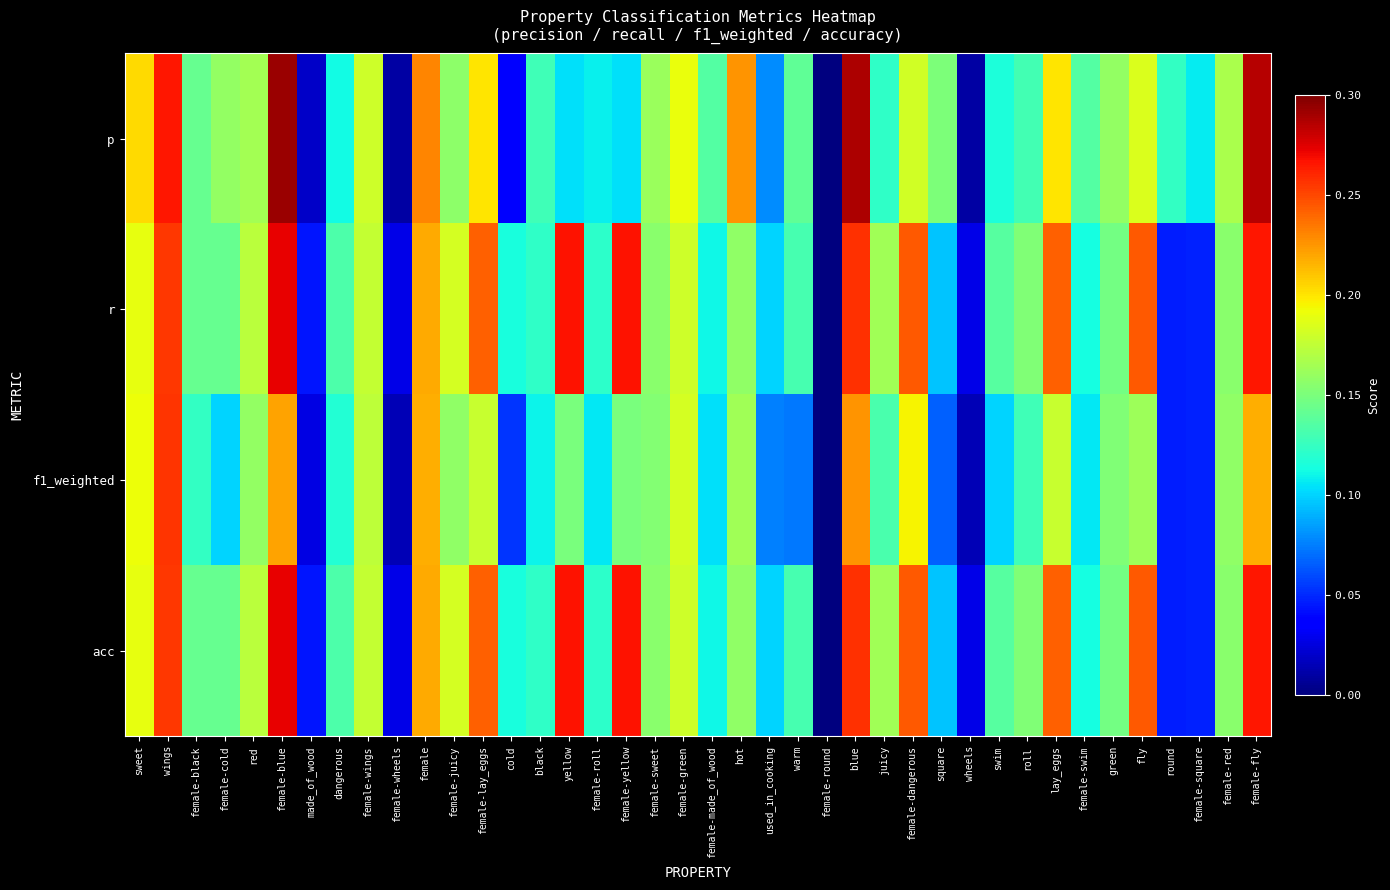

Between female and female-dangerous, which series saw the biggest shift?

p